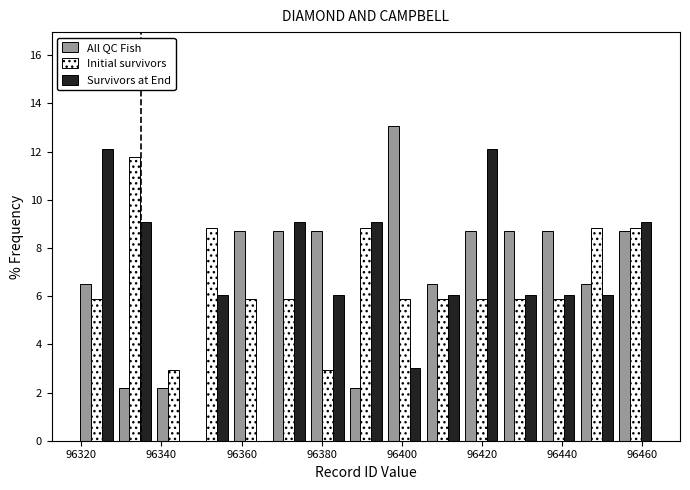

Reading left to right, list every range on the x-axis with the height of the bar of each series over it. Neither the bar edges nor the heights are printed on the chart, so give them approximately, as read against the axes.

96319.0 to 96328.6: All QC Fish=6.6	Initial survivors=5.8	Survivors at End=12.2
96328.6 to 96338.2: All QC Fish=2.2	Initial survivors=11.8	Survivors at End=9.0
96338.2 to 96347.8: All QC Fish=2.2	Initial survivors=3.0	Survivors at End=0
96347.8 to 96357.4: All QC Fish=0	Initial survivors=8.8	Survivors at End=6.0
96357.4 to 96367.0: All QC Fish=8.6	Initial survivors=5.8	Survivors at End=0
96367.0 to 96376.6: All QC Fish=8.6	Initial survivors=5.8	Survivors at End=9.0
96376.6 to 96386.2: All QC Fish=8.6	Initial survivors=3.0	Survivors at End=6.0
96386.2 to 96395.8: All QC Fish=2.2	Initial survivors=8.8	Survivors at End=9.0
96395.8 to 96405.4: All QC Fish=13.0	Initial survivors=5.8	Survivors at End=3.0
96405.4 to 96415.0: All QC Fish=6.6	Initial survivors=5.8	Survivors at End=6.0
96415.0 to 96424.6: All QC Fish=8.6	Initial survivors=5.8	Survivors at End=12.2
96424.6 to 96434.2: All QC Fish=8.6	Initial survivors=5.8	Survivors at End=6.0
96434.2 to 96443.8: All QC Fish=8.6	Initial survivors=5.8	Survivors at End=6.0
96443.8 to 96453.4: All QC Fish=6.6	Initial survivors=8.8	Survivors at End=6.0
96453.4 to 96463.0: All QC Fish=8.6	Initial survivors=8.8	Survivors at End=9.0